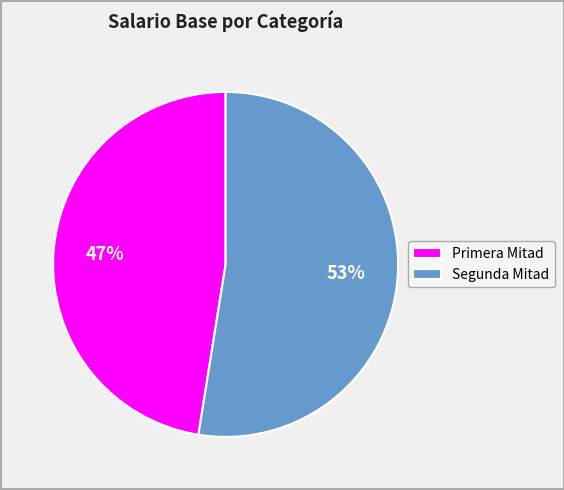

Between Segunda Mitad and Primera Mitad, which is larger?

Segunda Mitad